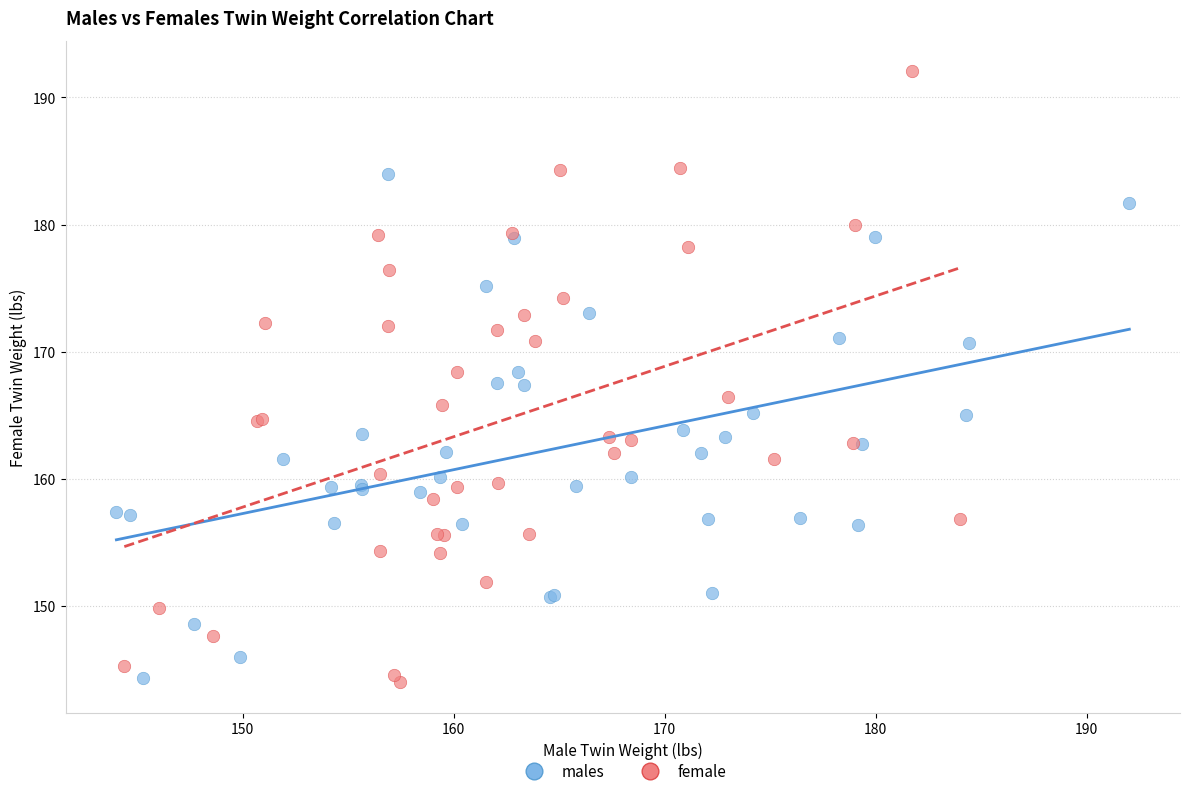

Which series has the widest spread of Y values?

female